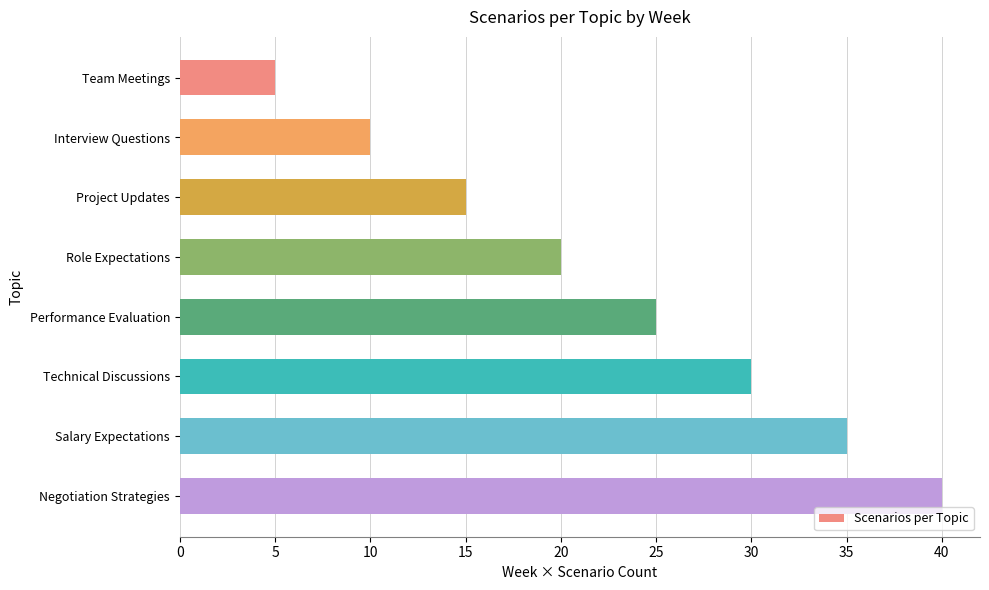

Reading bottom to top, what are all the values shown in this chart?

40	35	30	25	20	15	10	5